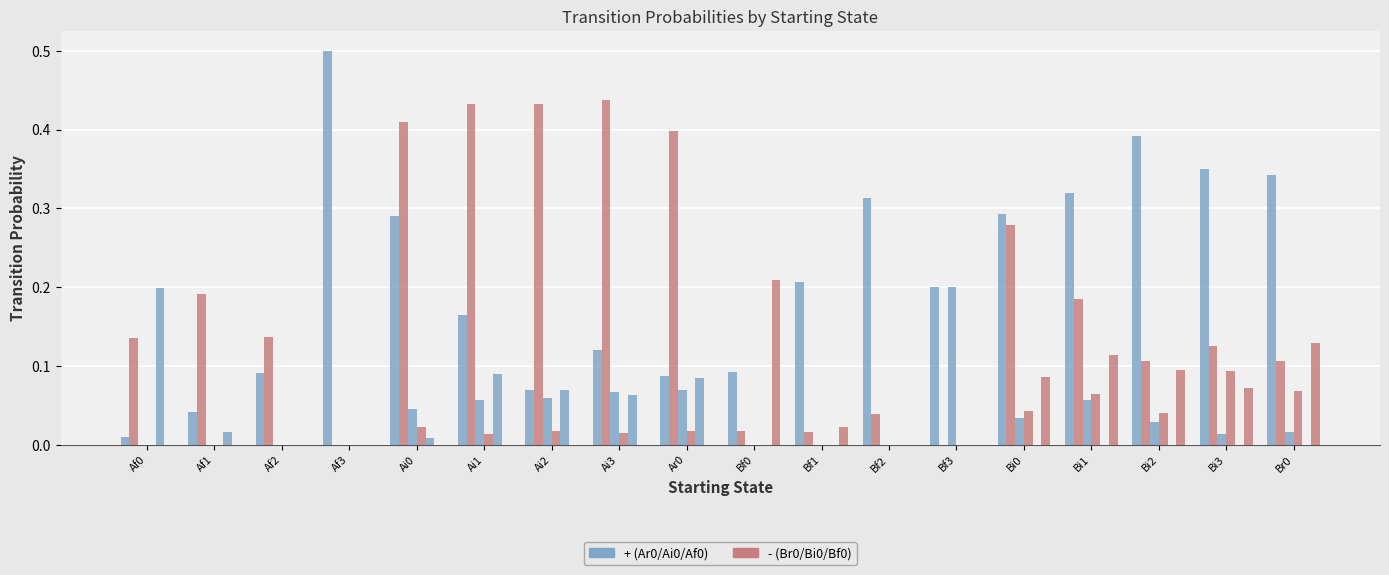

Which label corresponds to the smallest value in the chart?

Af3